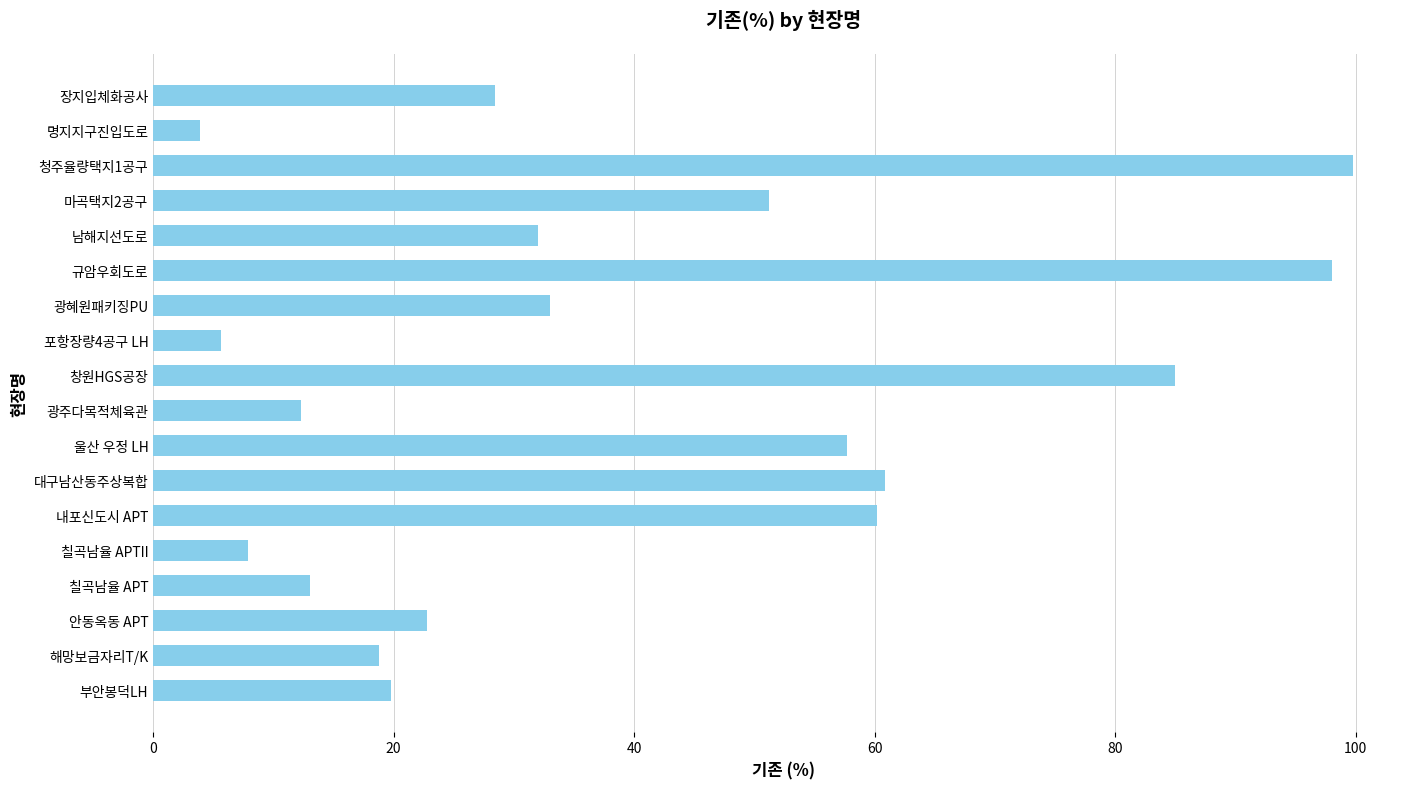

What is the ratio of the value at 창원HGS공장 to the value at 해망보금자리T/K?

4.5